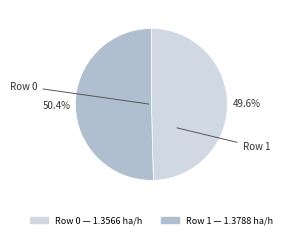

Is there any slice that represents more than half of the pie?

Yes